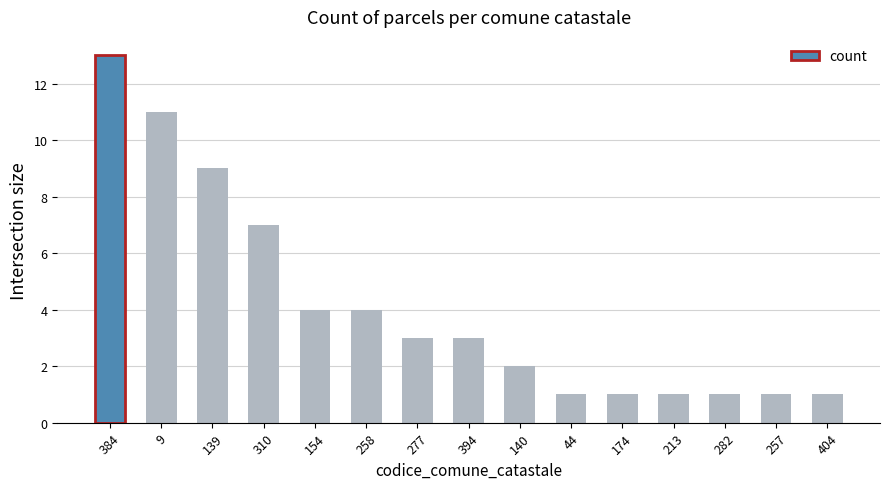

Reading left to right, what are all the values shown in this chart?

384=13	9=11	139=9	310=7	154=4	258=4	277=3	394=3	140=2	44=1	174=1	213=1	282=1	257=1	404=1